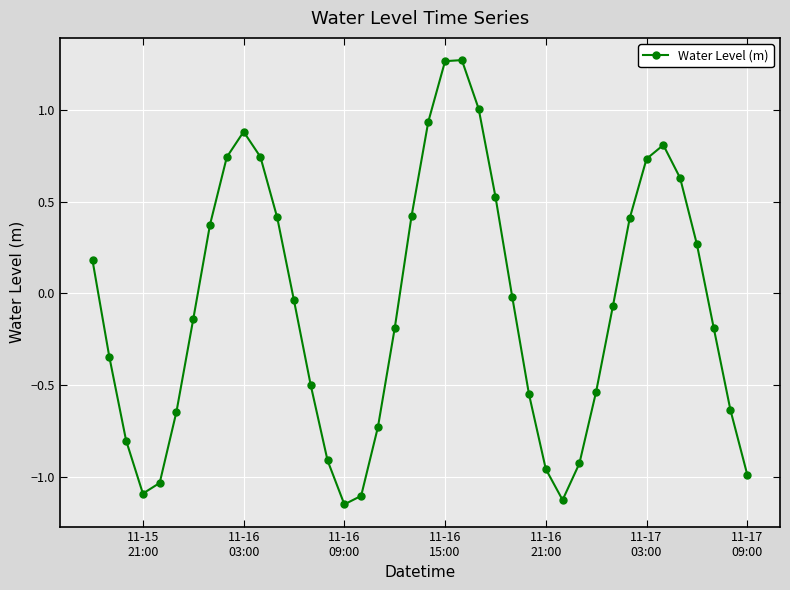

What is the difference between the maximum and minimum values?

2.4